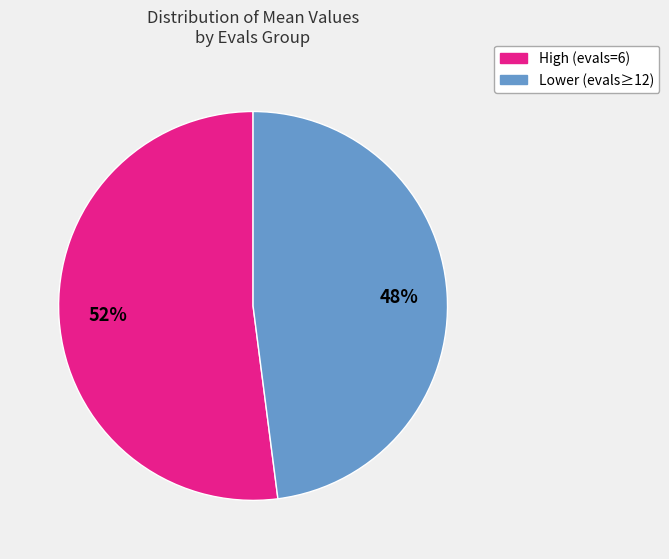

Is there any slice that represents more than half of the pie?

Yes